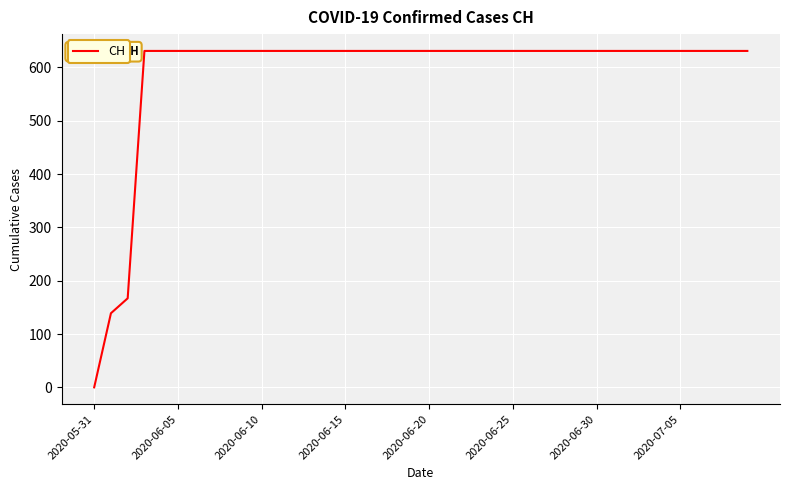

True or false: the data has more than 0 interior local peaks.

False